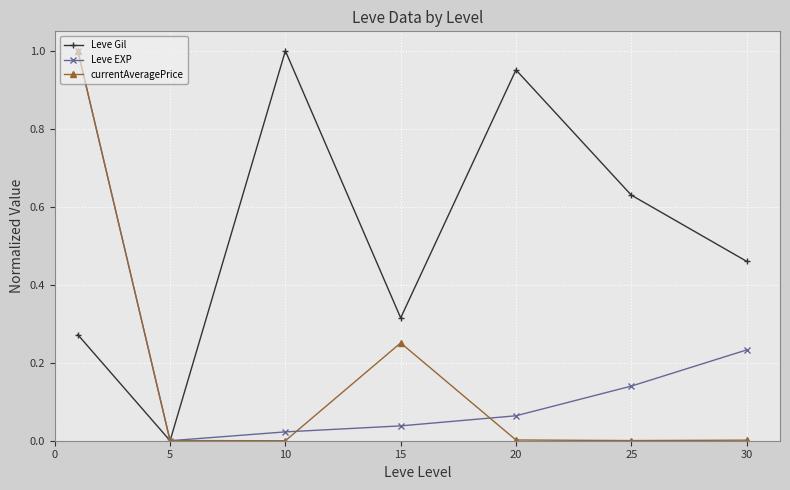

True or false: Leve Gil has more than 1 interior local peaks.

True